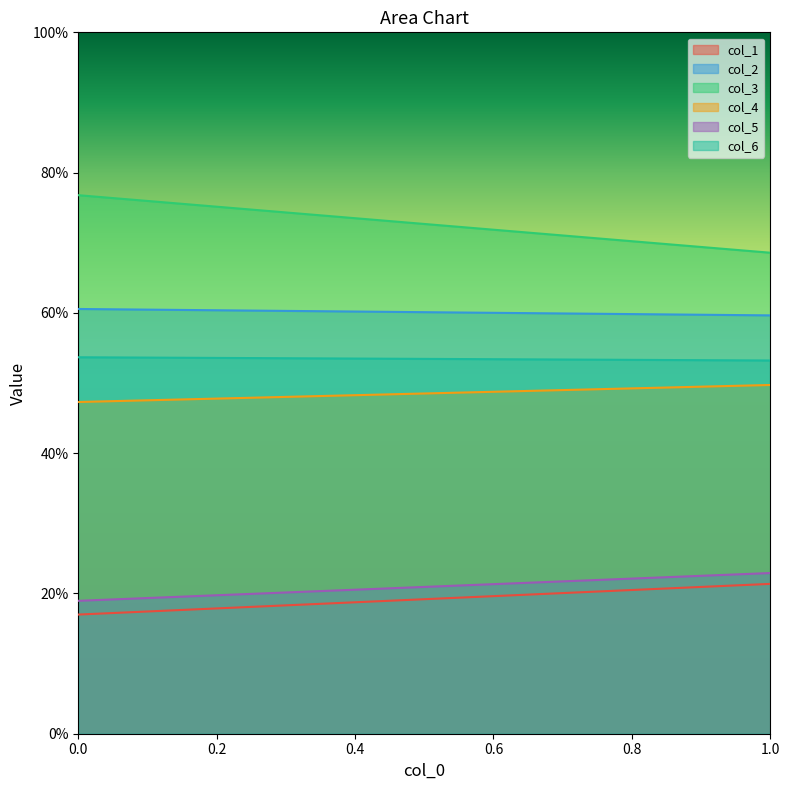

Is the value of col_1 at 0 greater than the value of col_6 at 1?

No